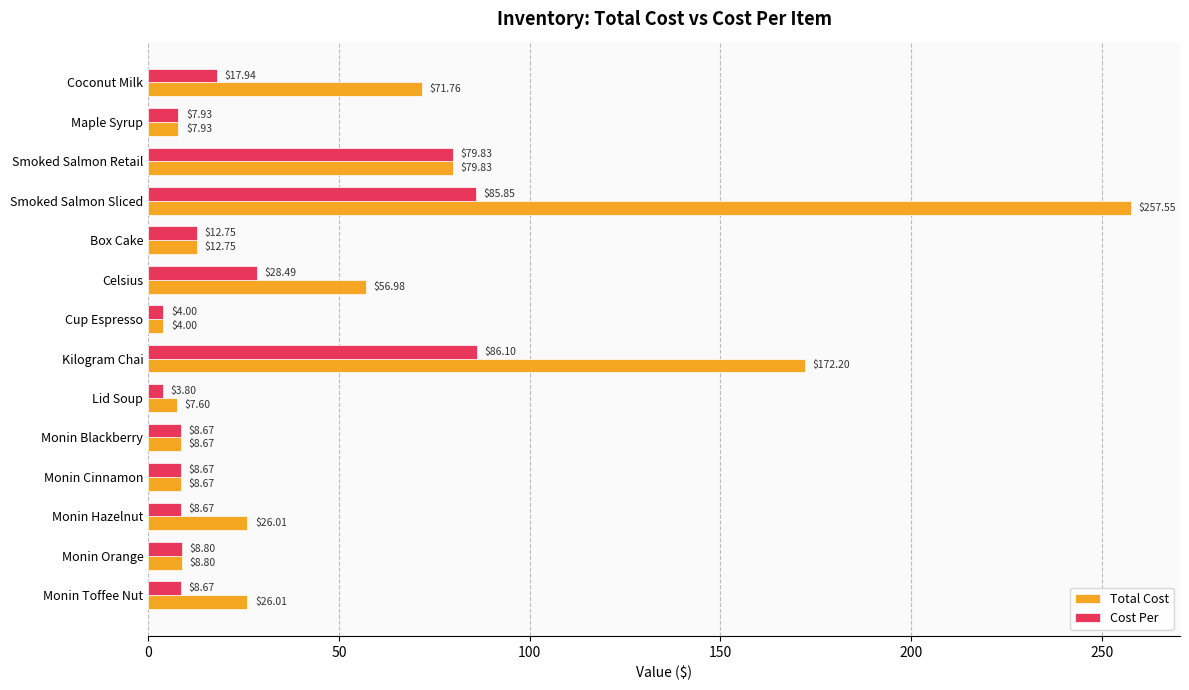

What is the average value of the Total Cost series?

53.5